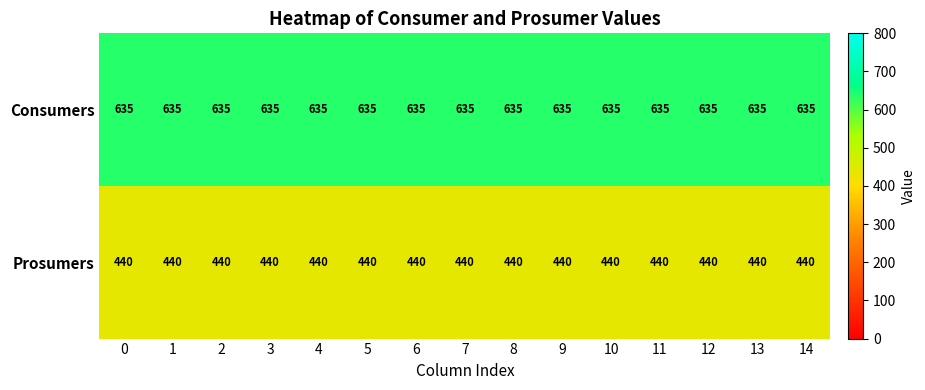

The value of Prosumers at 10 is 622. True or false?

False